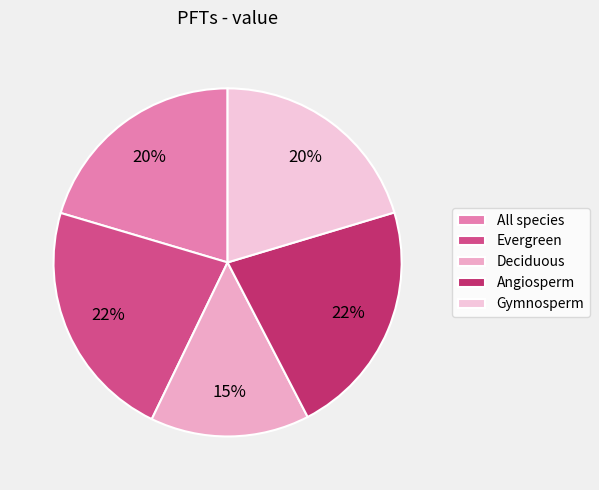

Combined, what portion of the pie is Angiosperm and Gymnosperm?

42.4%